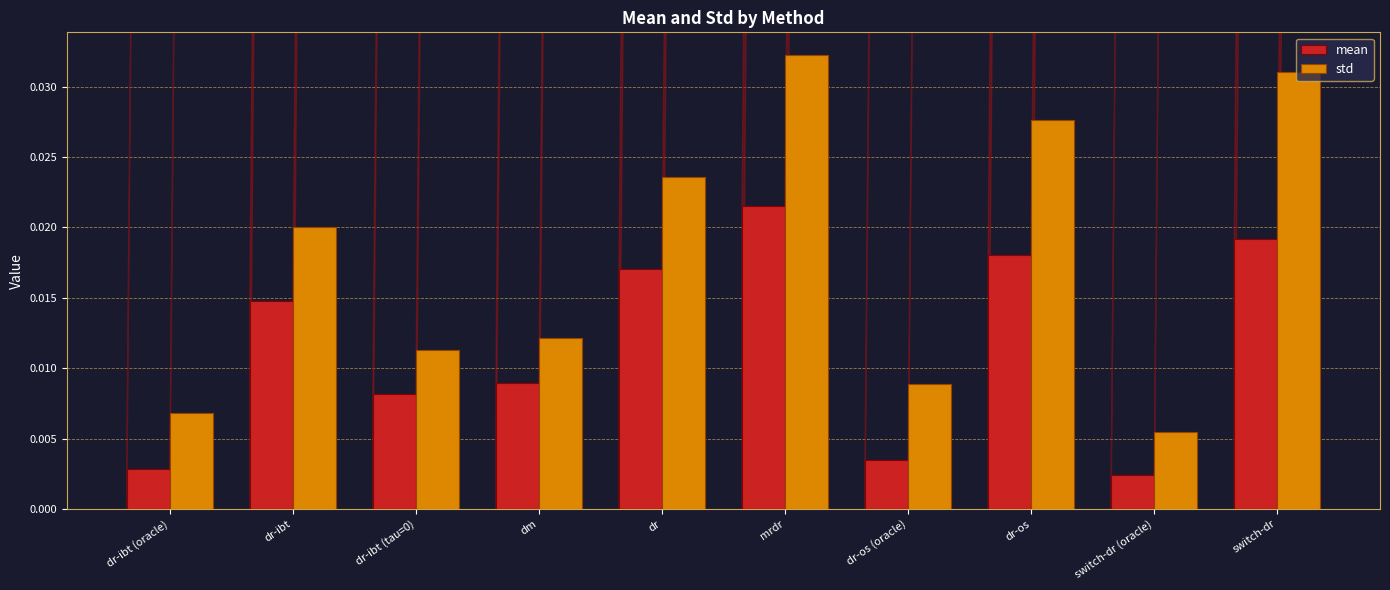

What position from the right is mrdr?

5